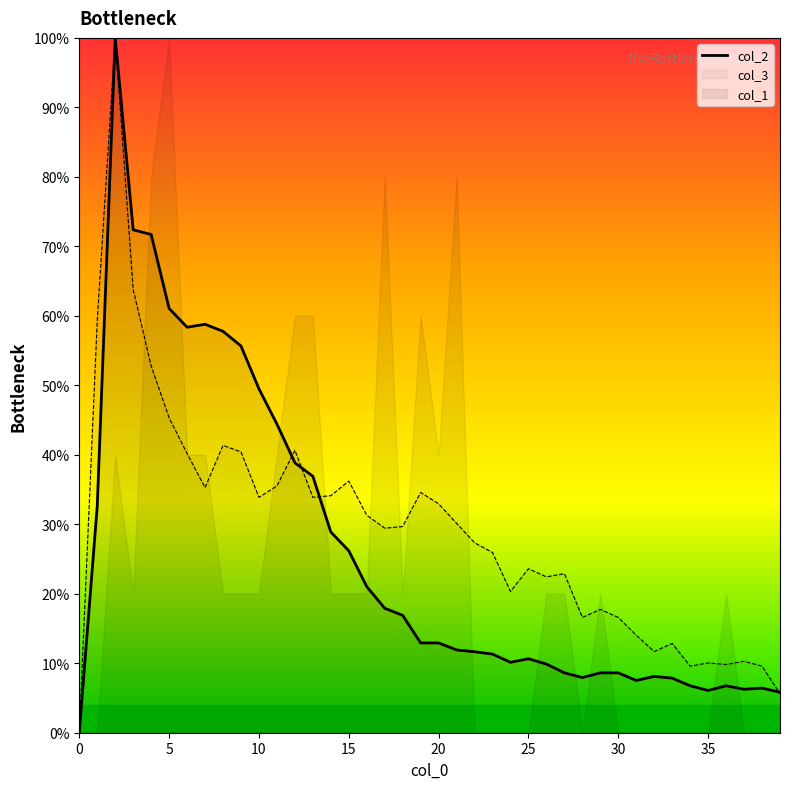

Is it true that col_3 equals 36.2 at 15?

True